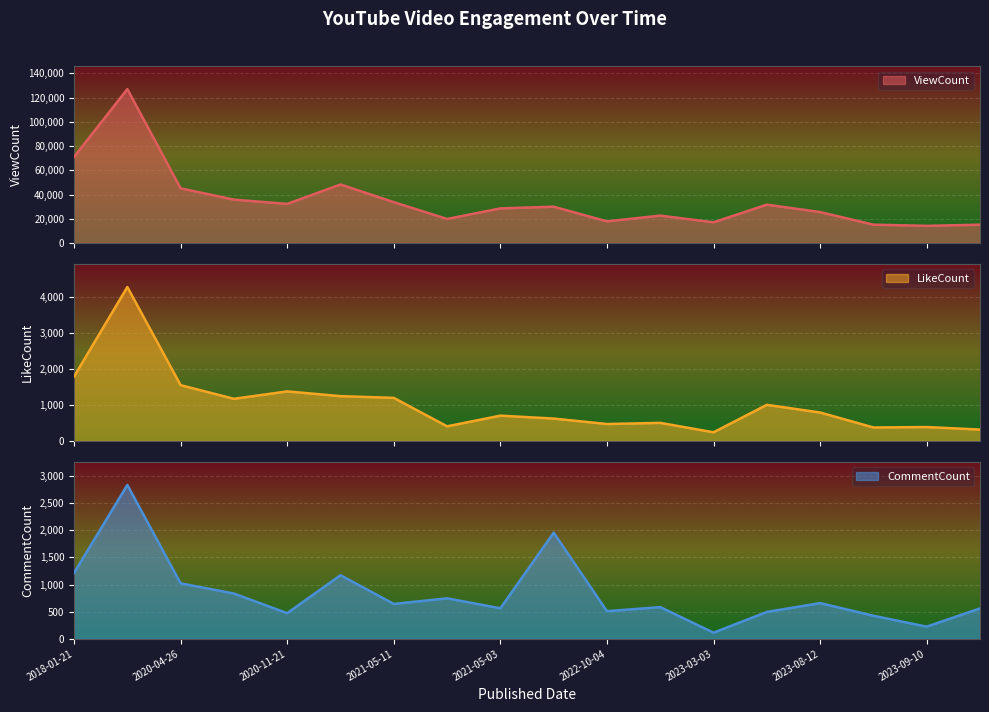

What is the value of the ViewCount point at the 11th from the left?

17829